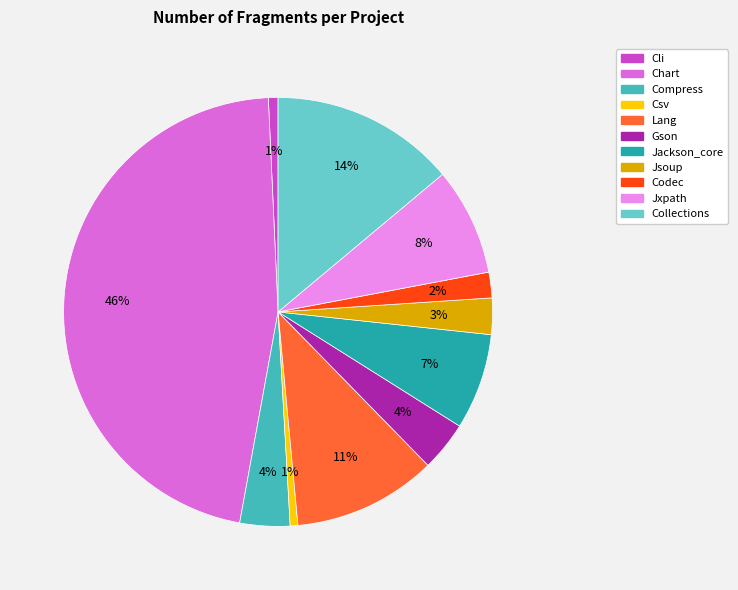

Which slice is the largest?

Chart